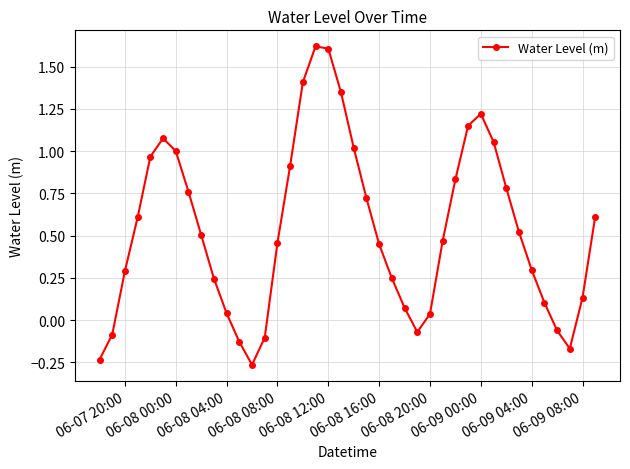

What is the difference between the second highest and second lowest values?

1.8